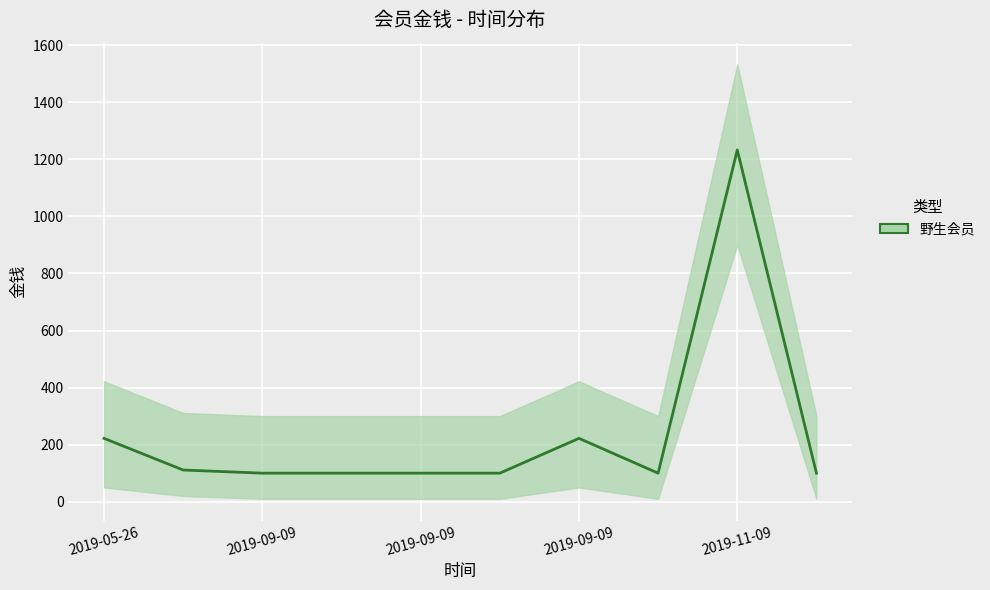

Where is the data nearest to the value 666?

2019-05-26